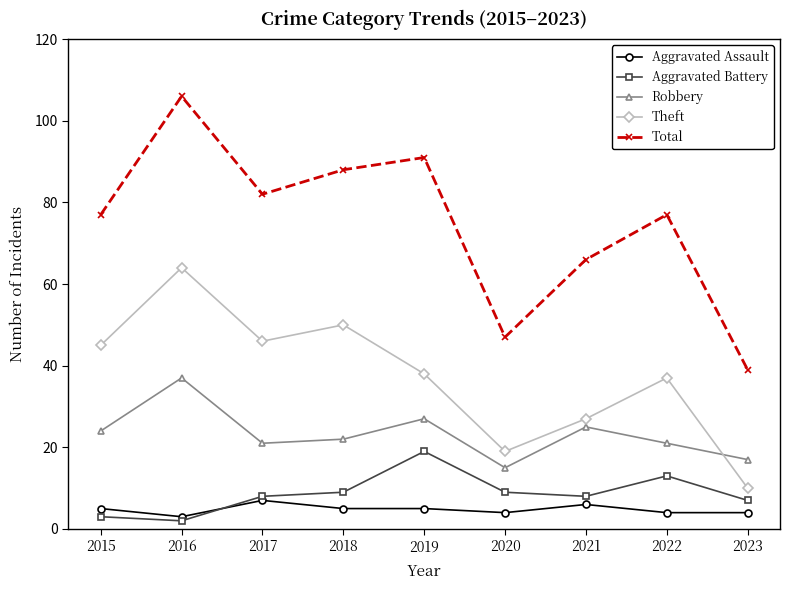

What is the sum of all Total values?

673